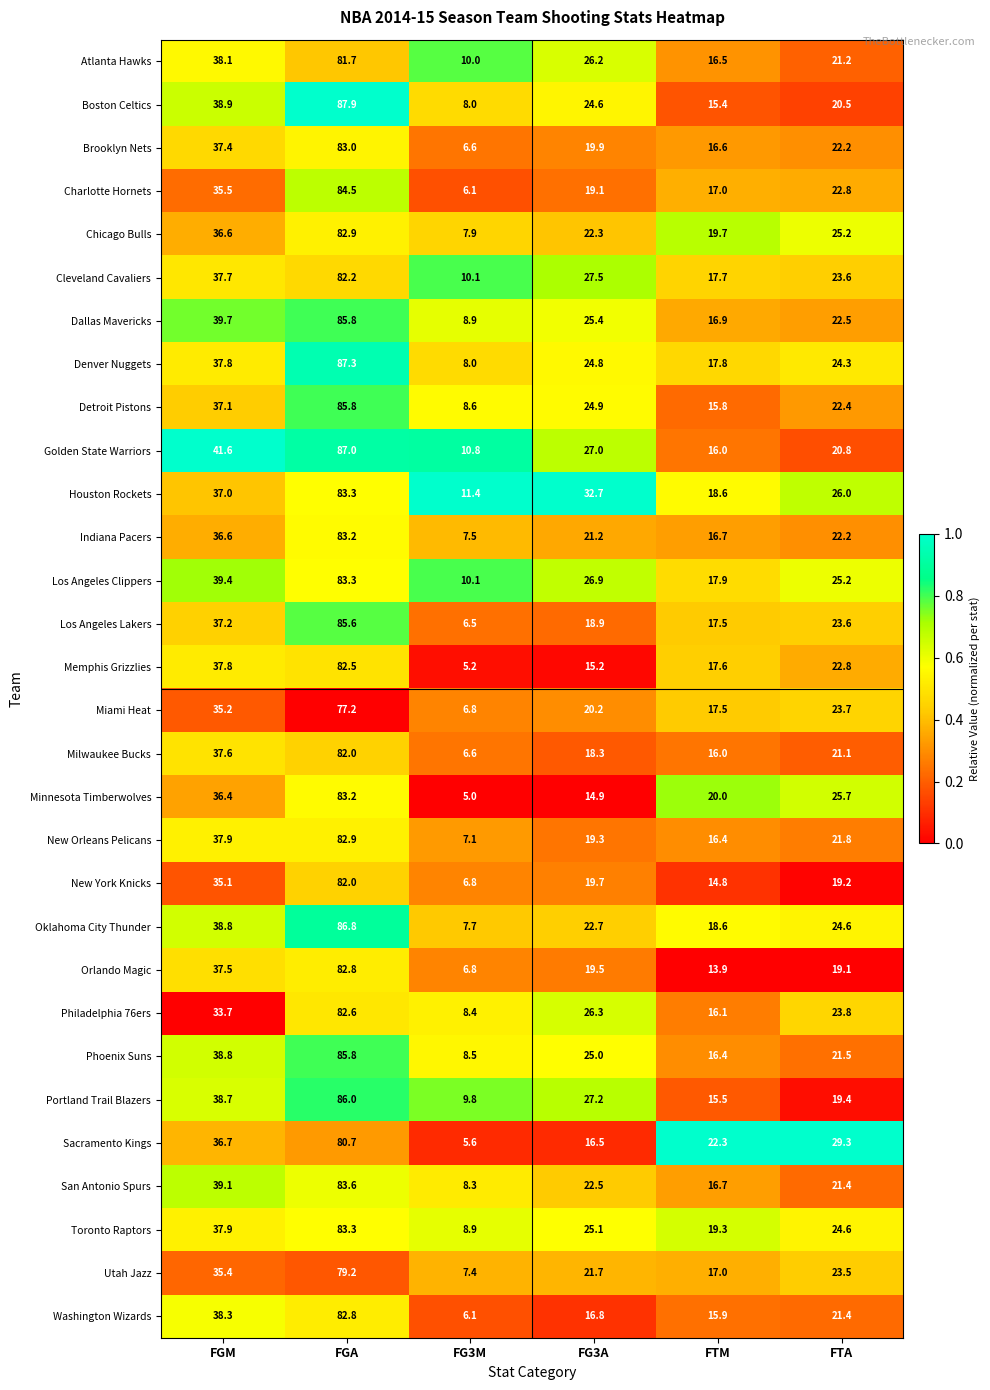

Is it true that Phoenix Suns equals 25.0 at FG3A?

True